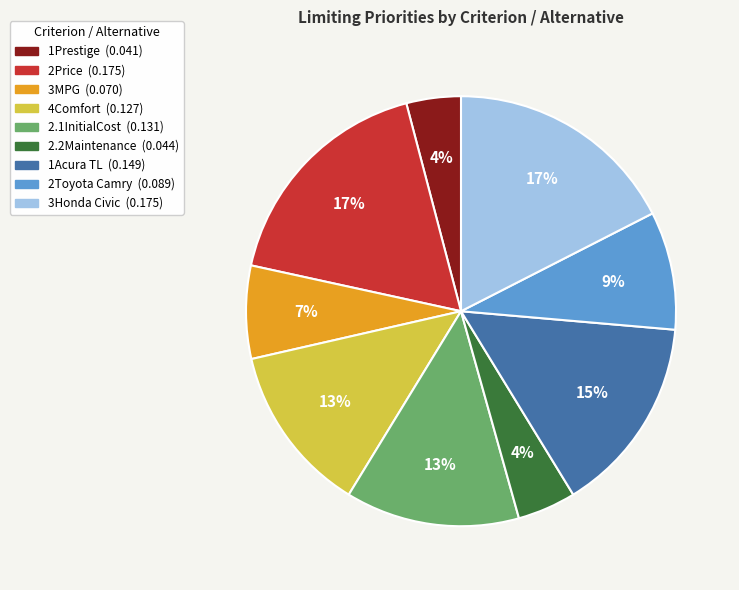

To the nearest percent, what portion does 2Toyota Camry represent?

9%